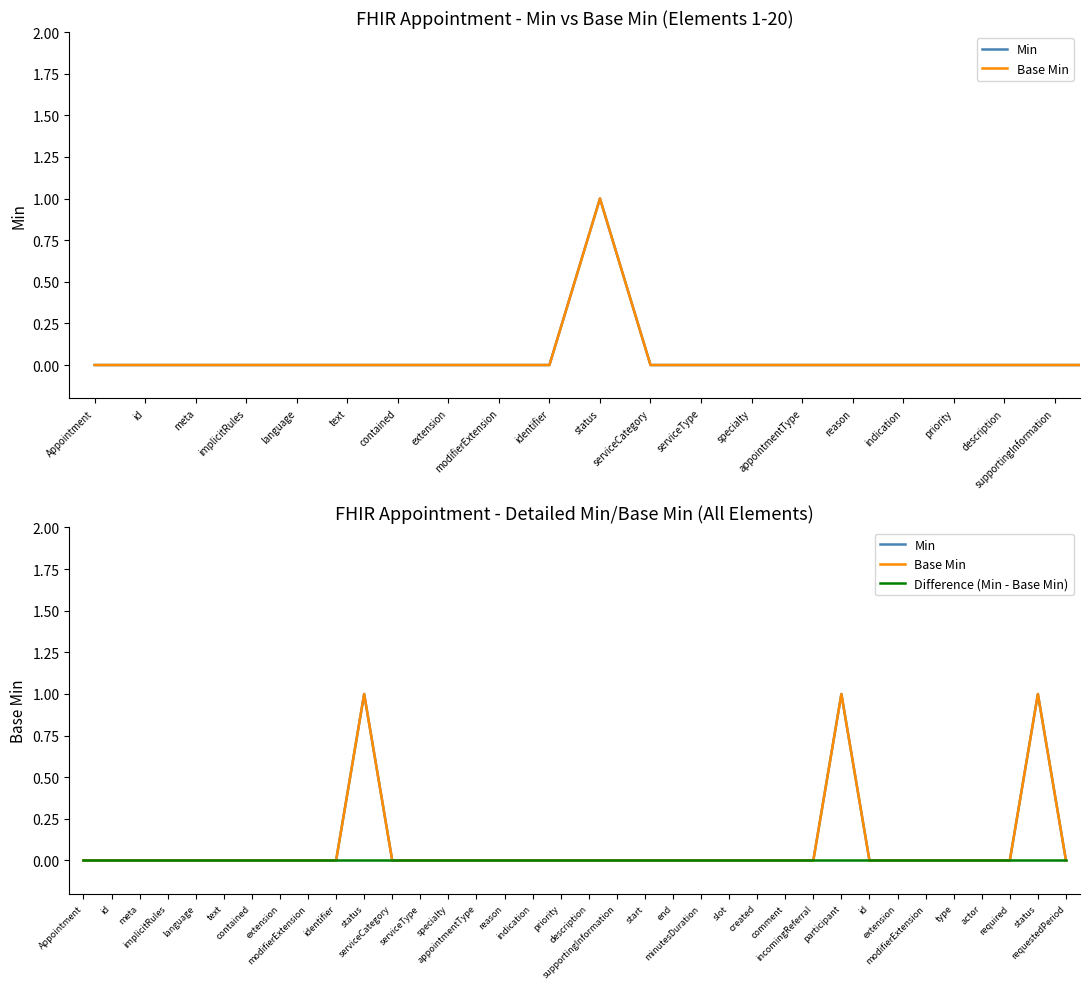

Is the value of Base Min at actor greater than the value of Min at start?

No